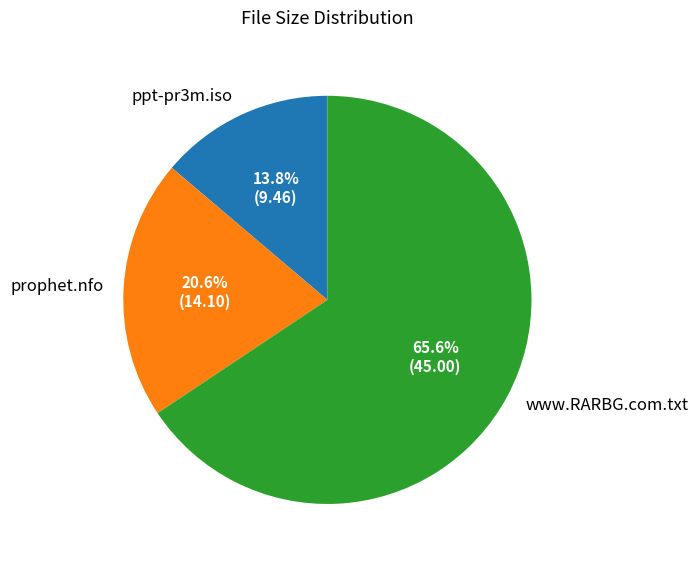

Combined, what portion of the pie is ppt-pr3m.iso and prophet.nfo?

34.4%